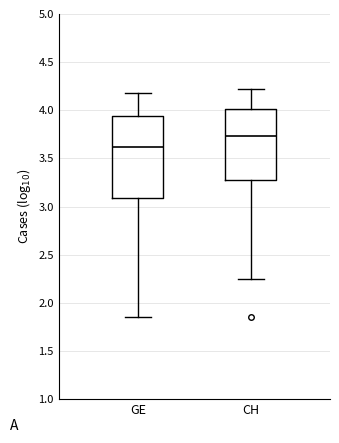

Which box has the highest median line?

CH